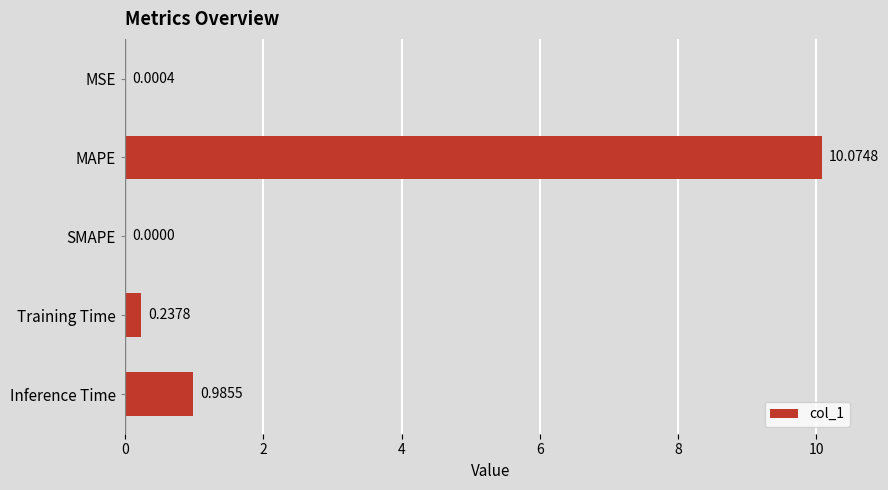

Which label corresponds to the largest value in the chart?

MAPE